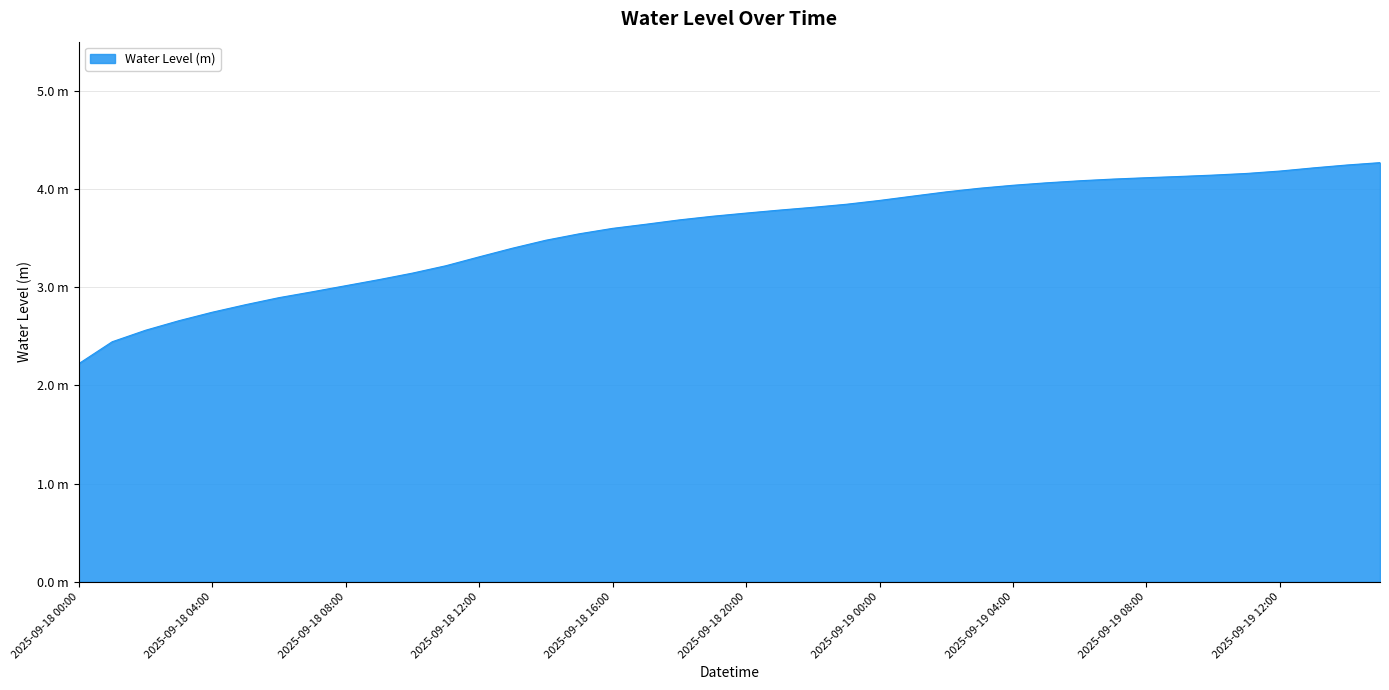

At which category does the chart reach its peak across all series?

2025-09-19 15:00